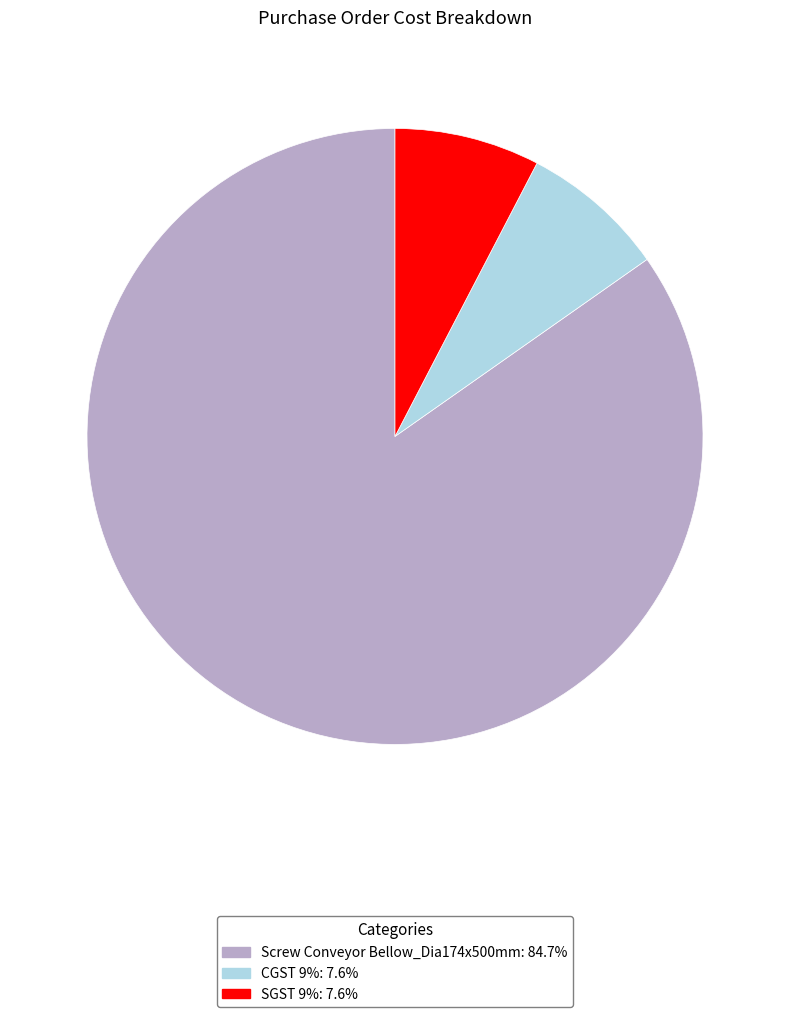

Approximately how many times larger is the value at CGST 9% compared to Screw Conveyor Bellow_Dia174x500mm?

0.1